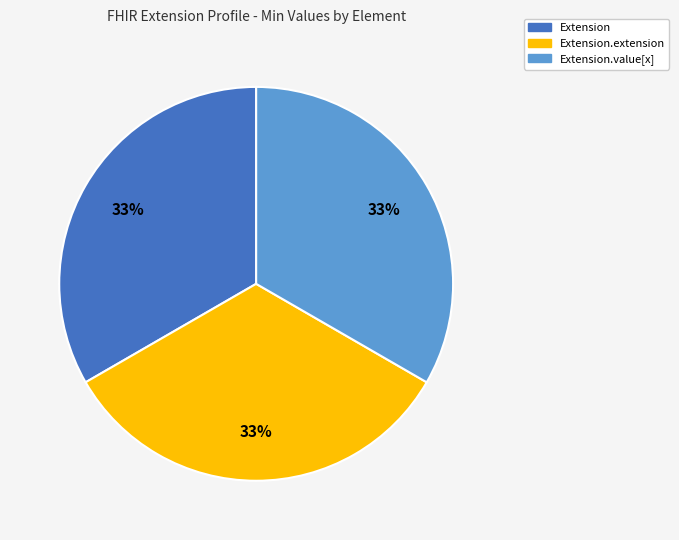

Does any single category account for the majority?

No